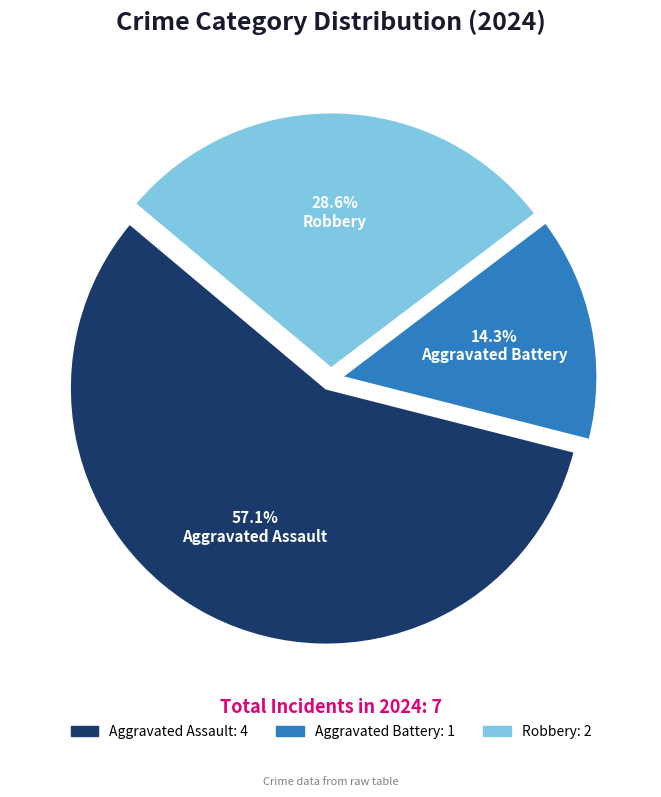

Does any single category account for the majority?

Yes